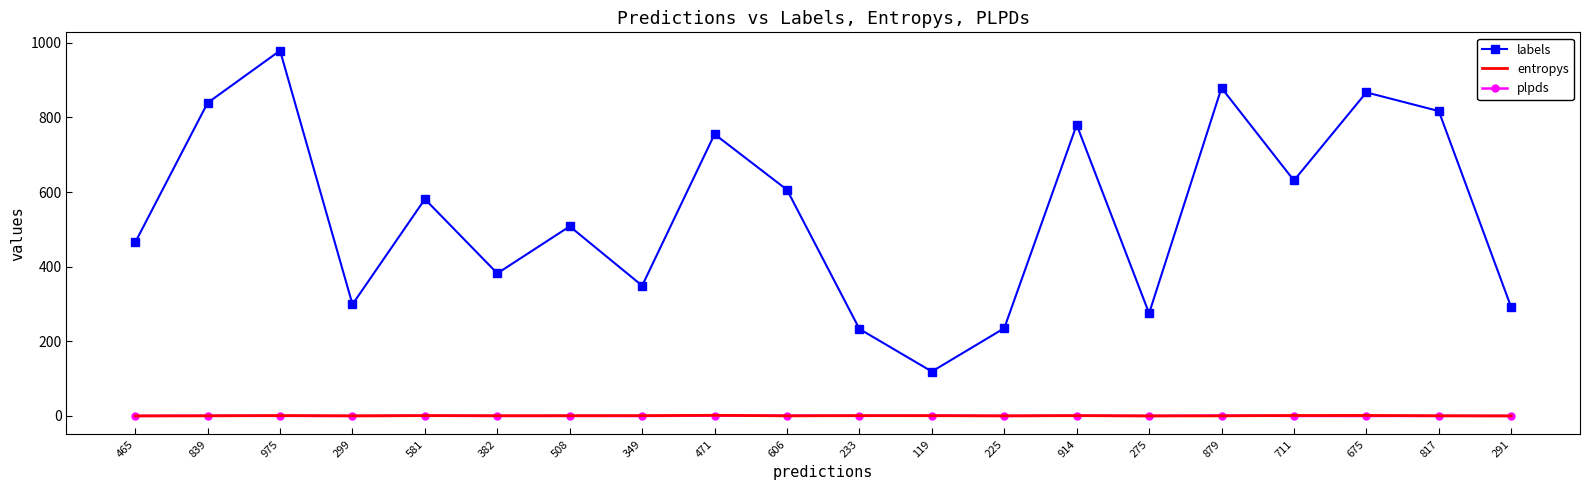

True or false: entropys has more than 2 points higher than both neighbors.

True